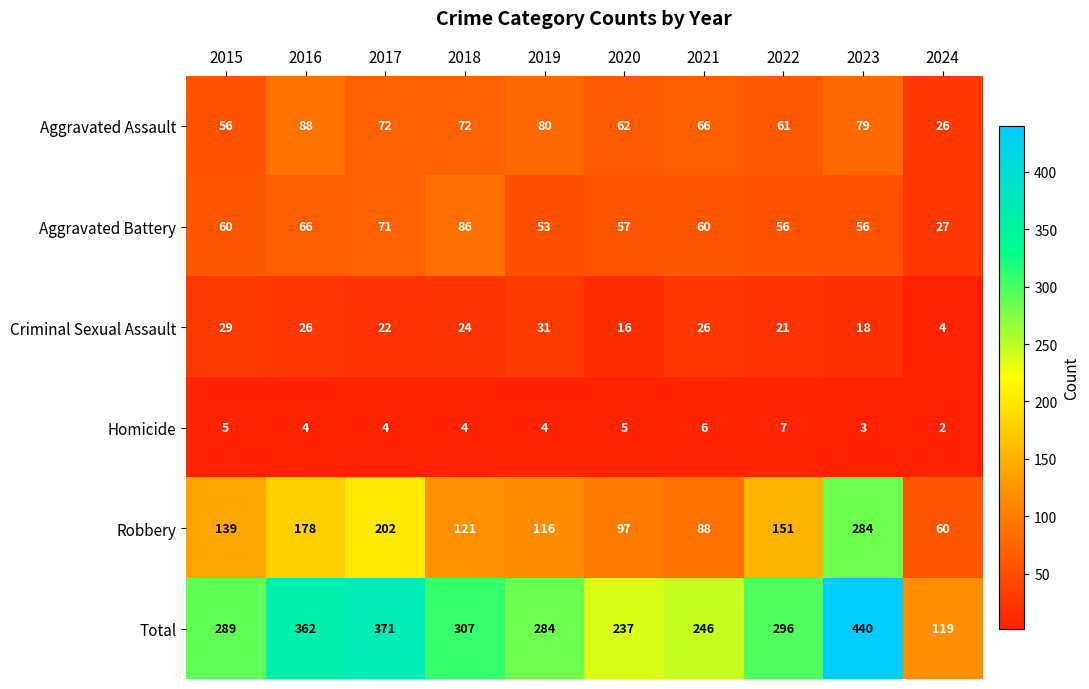

Which series has the largest total across all categories?

Total